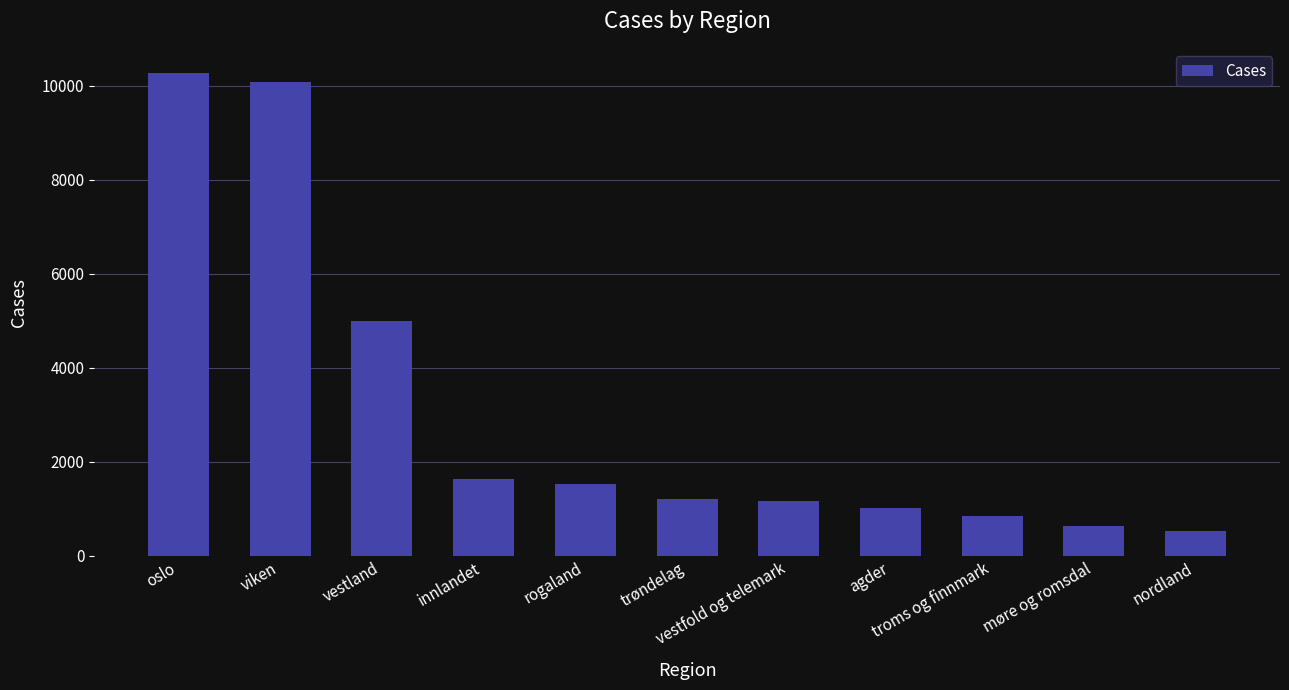

What is the label of the 5th bar from the right?

vestfold og telemark